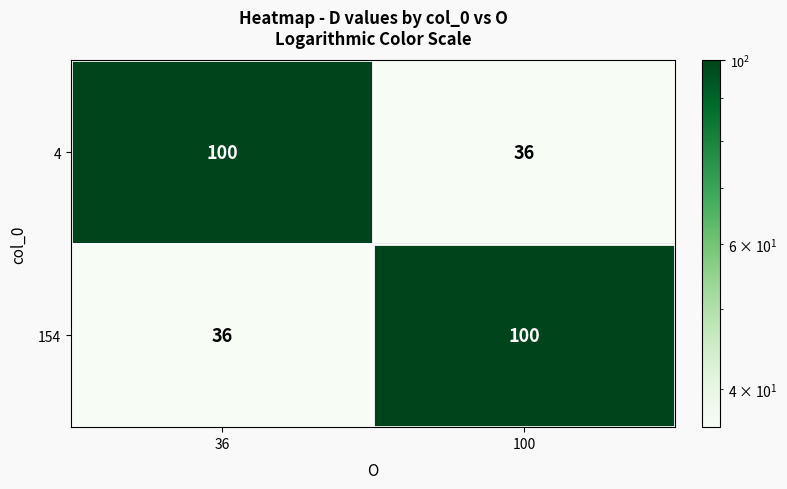

How many data points in 4 are less than 100?

1